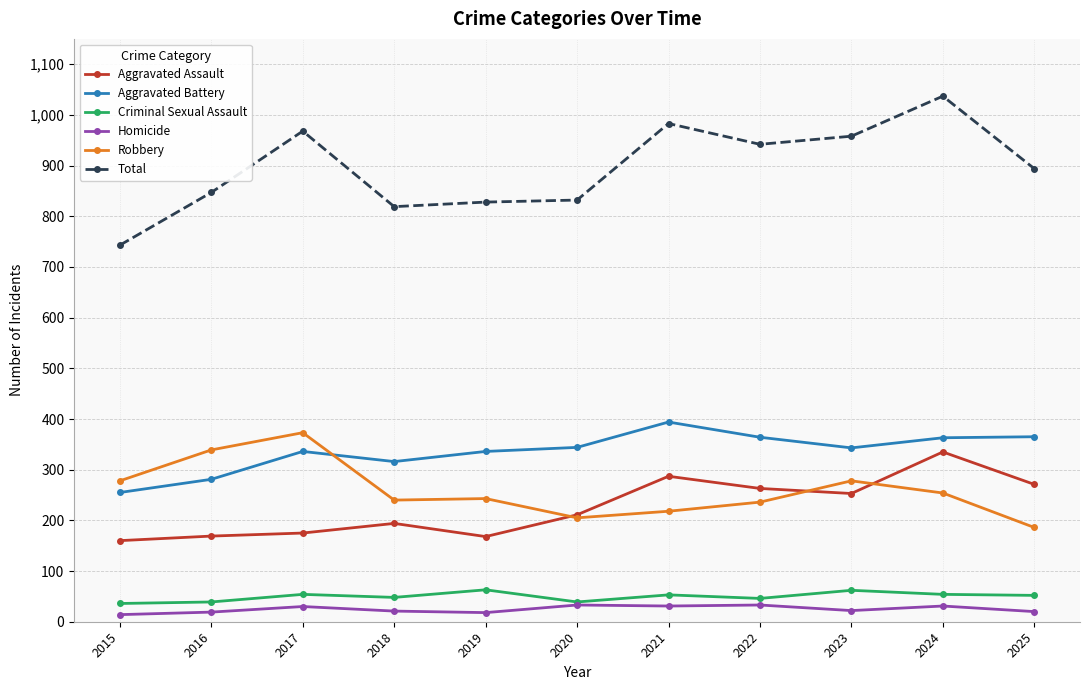

What are all the series names shown in the legend?

Aggravated Assault, Aggravated Battery, Criminal Sexual Assault, Homicide, Robbery, Total